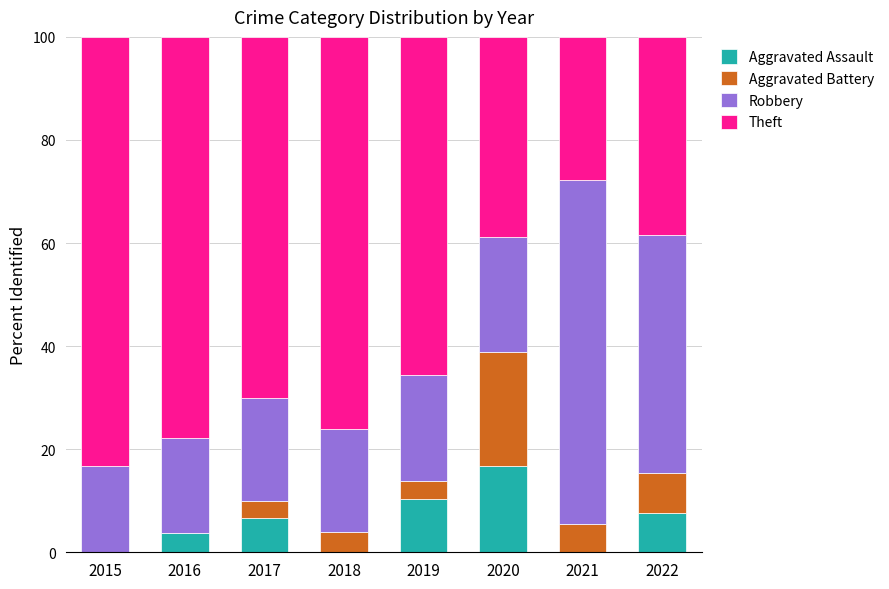

The value of Aggravated Assault at 2015 is 0.0. True or false?

True